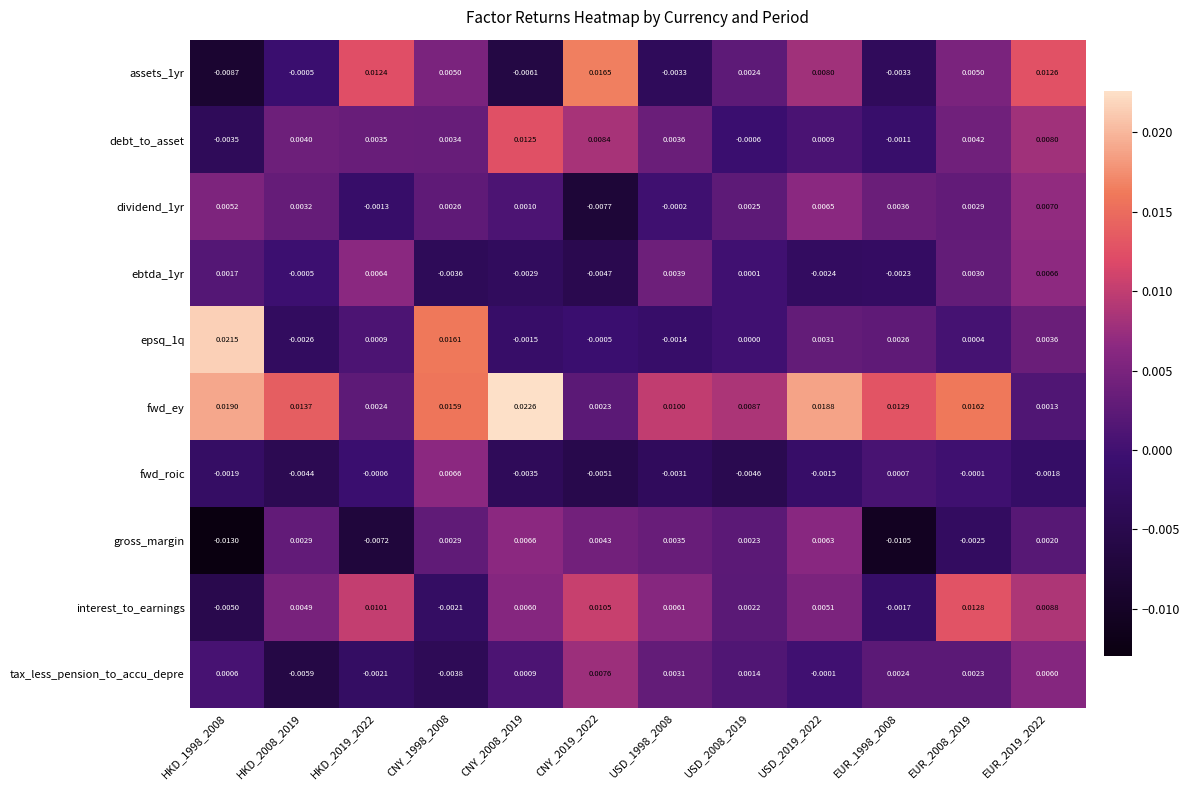

Which series has the largest total across all categories?

fwd_ey